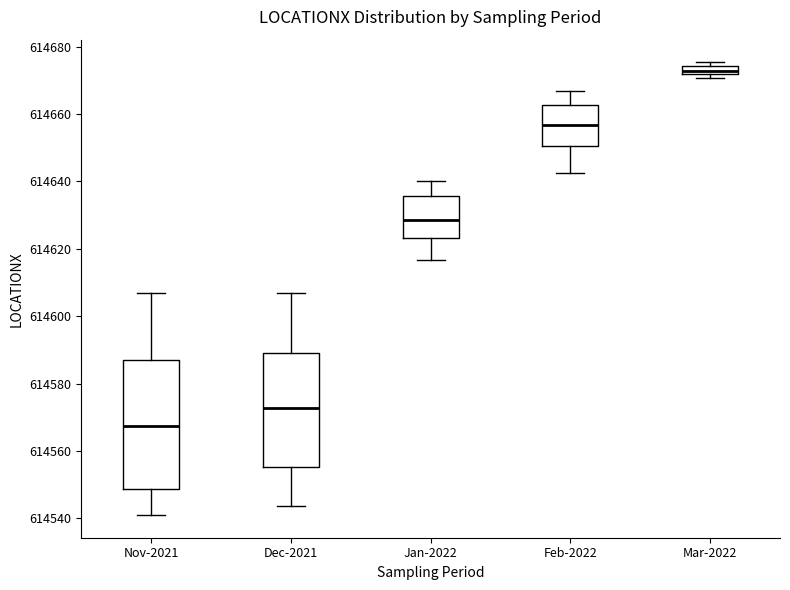

Which box's median line is the highest?

Mar-2022